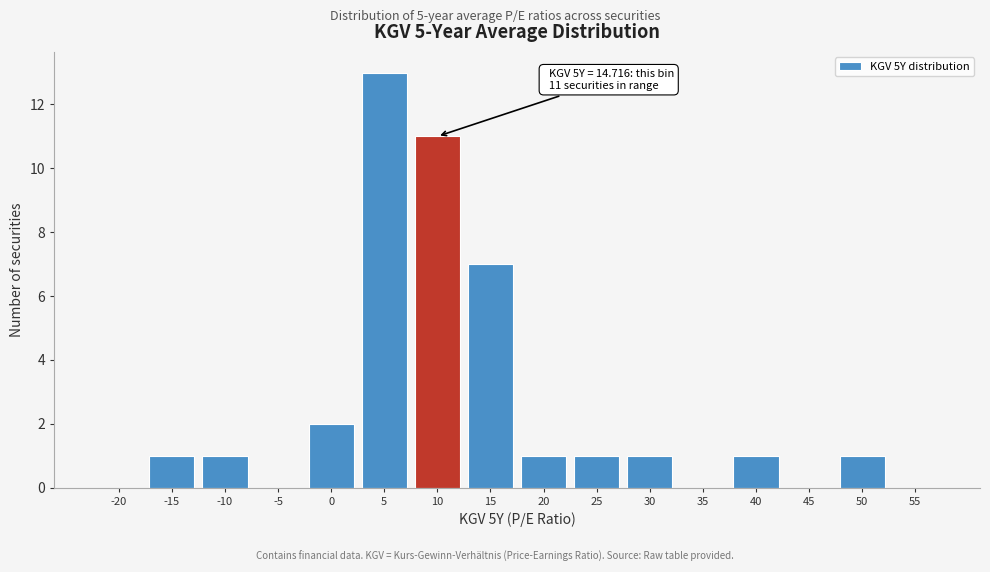

Reading left to right, what are all the values shown in this chart?

-20=0	-15=1	-10=1	-5=0	0=2	5=13	10=11	15=7	20=1	25=1	30=1	35=0	40=1	45=0	50=1	55=0